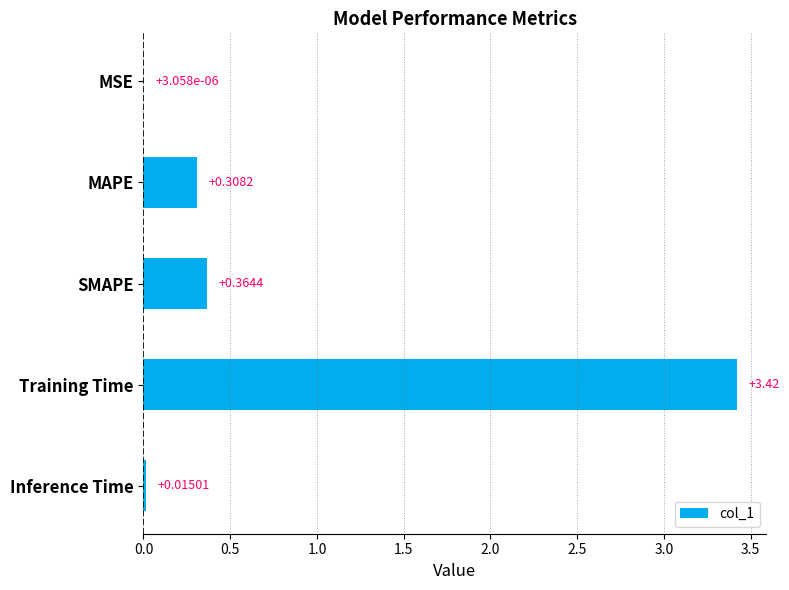

What is the sum of the values at SMAPE and Training Time?

3.8